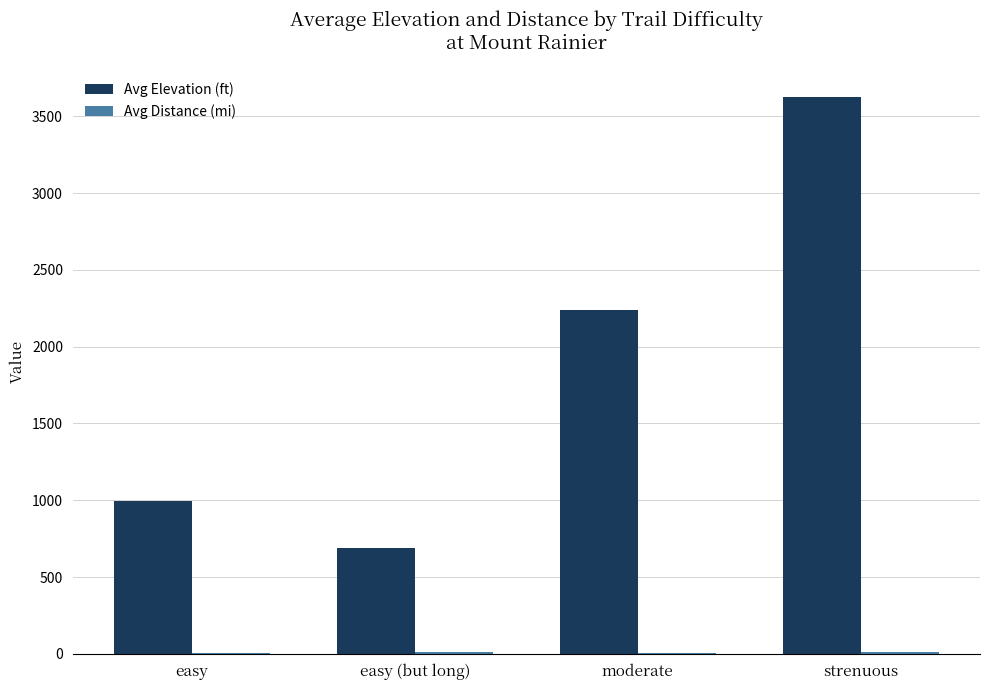

How many distinct data groups are displayed?

2